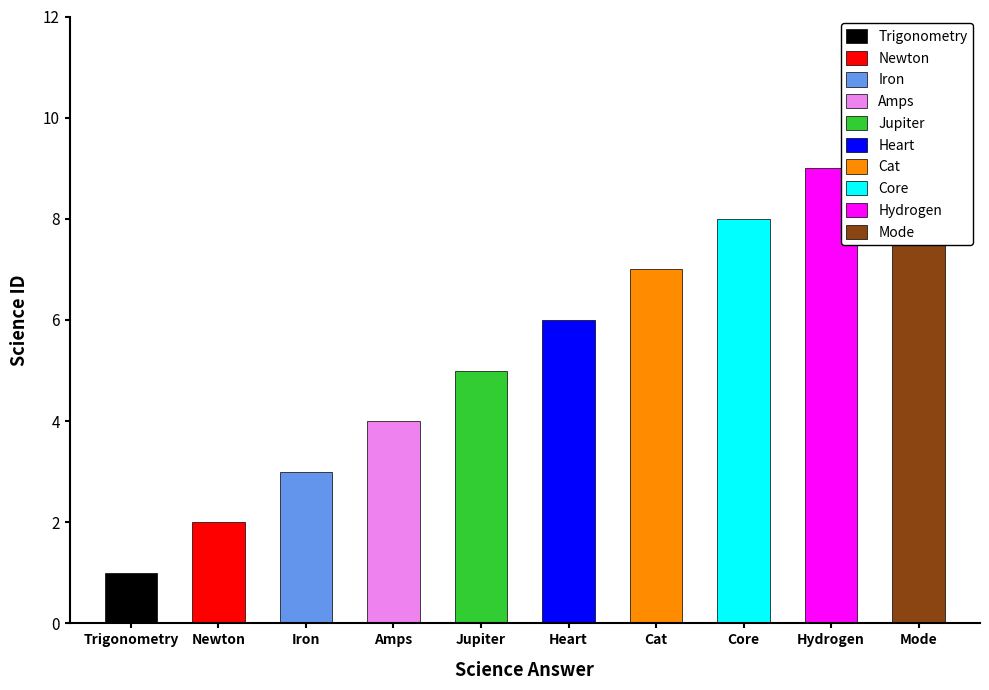

What is the sum of all values?

55